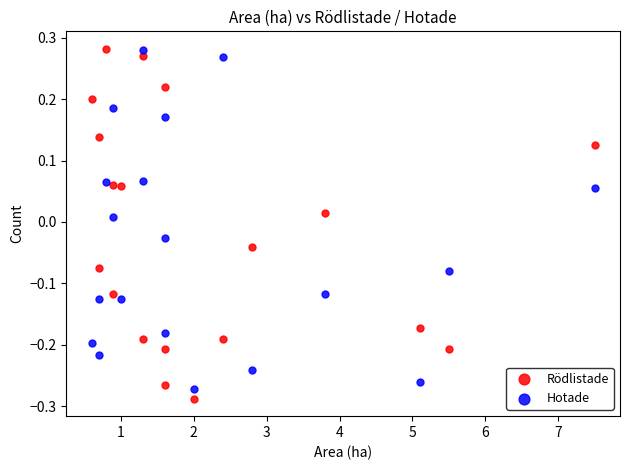

Which series reaches the minimum Y coordinate?

Rödlistade